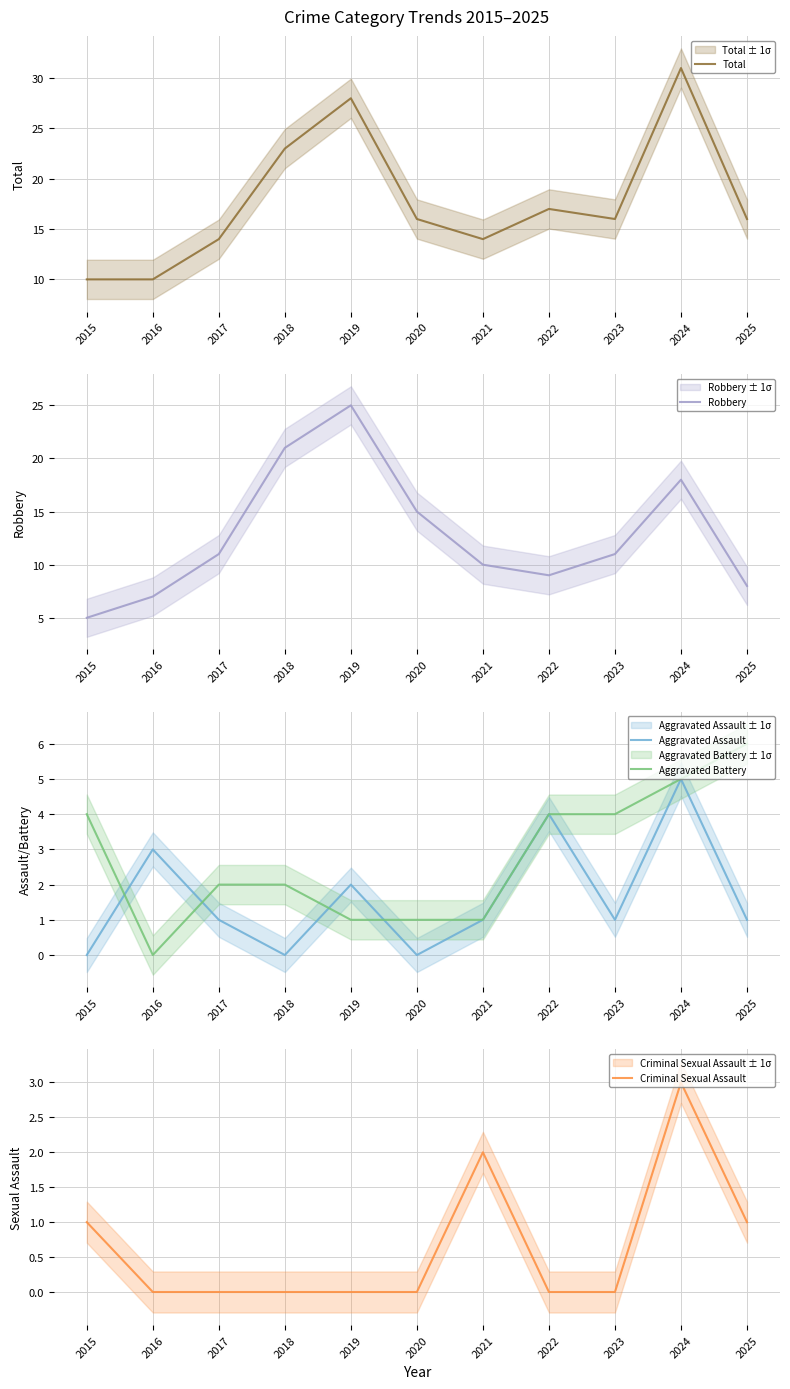

Between which two adjacent categories do Aggravated Assault and Aggravated Battery first intersect?

2015 and 2016